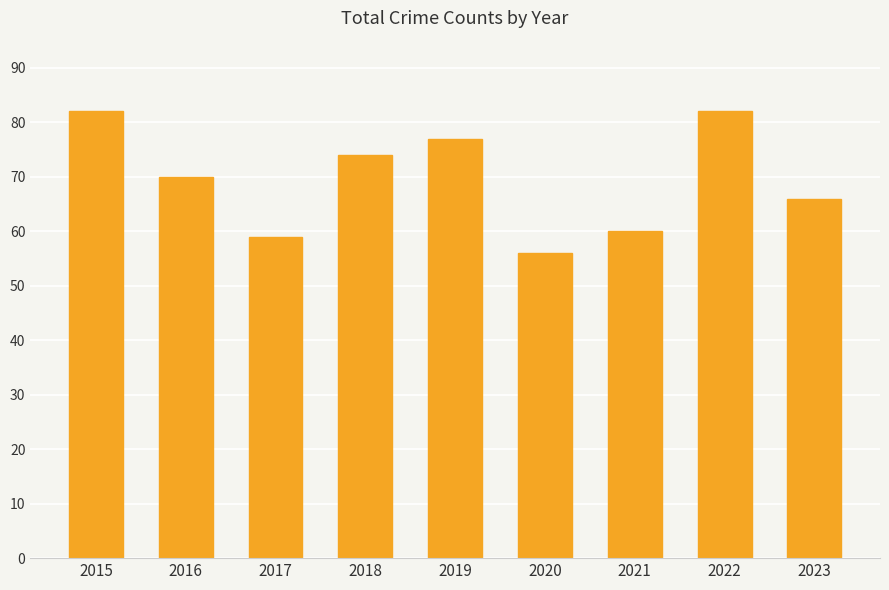

Reading left to right, extract all data points from this chart.

82	70	59	74	77	56	60	82	66